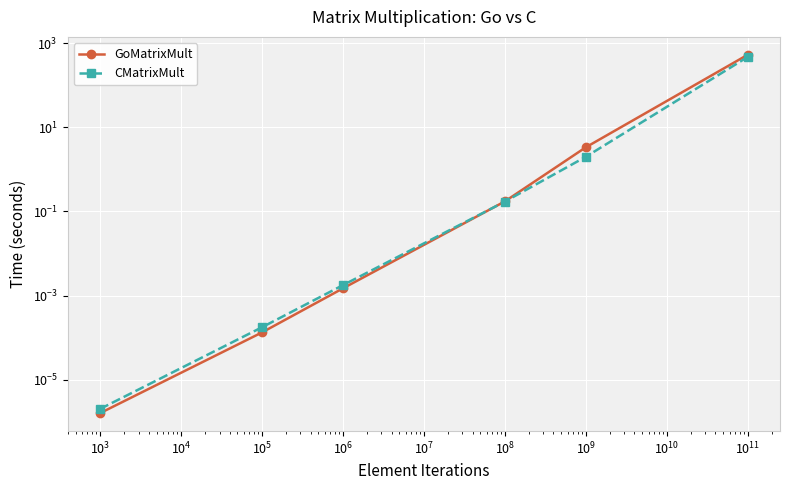

Which has a higher value, $\mathdefault{10^{4}}$ or $\mathdefault{10^{3}}$?

$\mathdefault{10^{4}}$